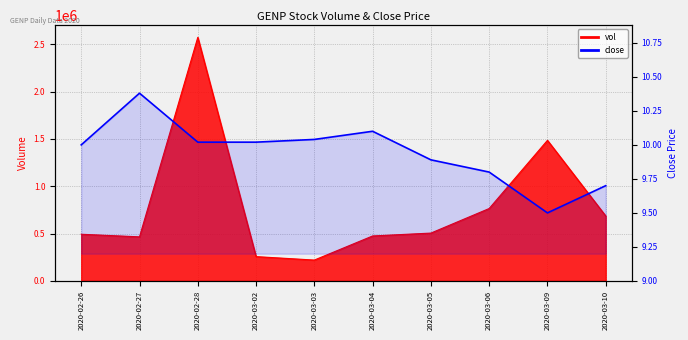

List the labels in order of value, smallest first.

2020-03-09, 2020-03-10, 2020-03-06, 2020-03-05, 2020-02-26, 2020-02-28, 2020-03-02, 2020-03-03, 2020-03-04, 2020-02-27